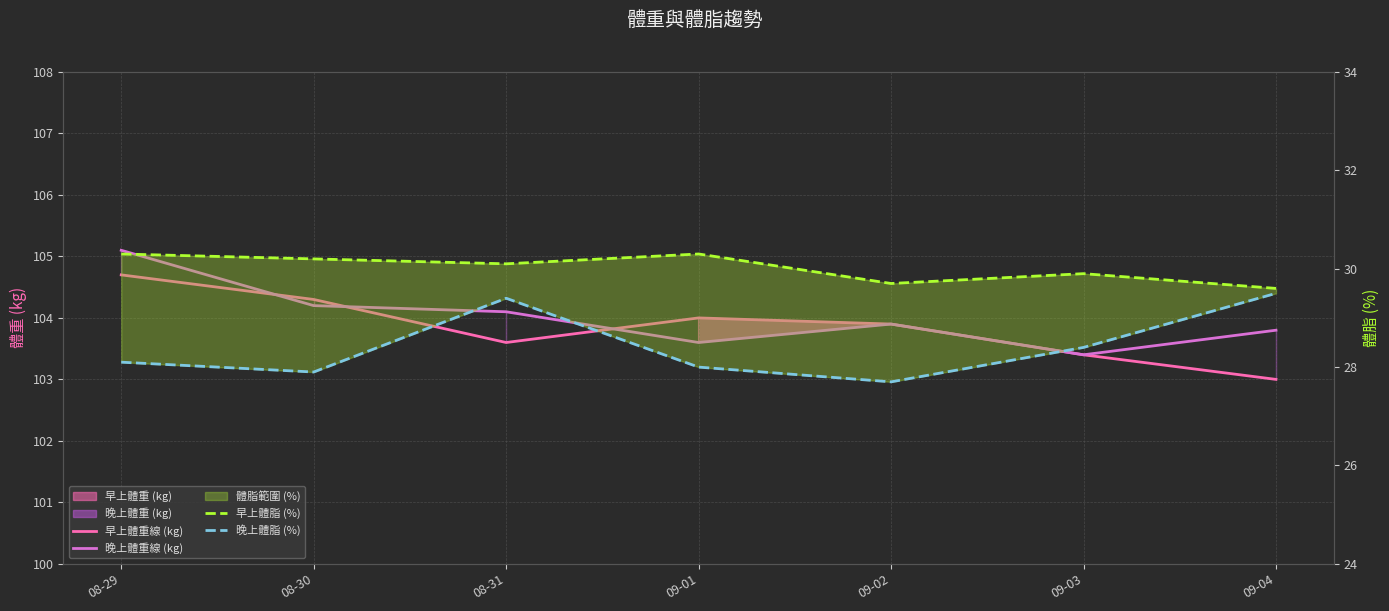

Rank the categories by 早上體脂 (%) value from lowest to highest.

09-04, 09-02, 09-03, 08-31, 08-30, 08-29, 09-01